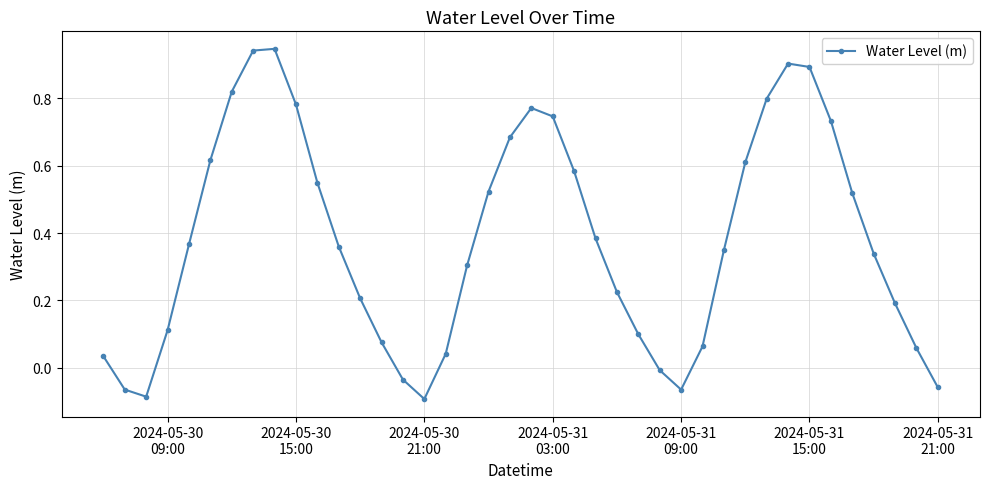

How many values are below 0?

7